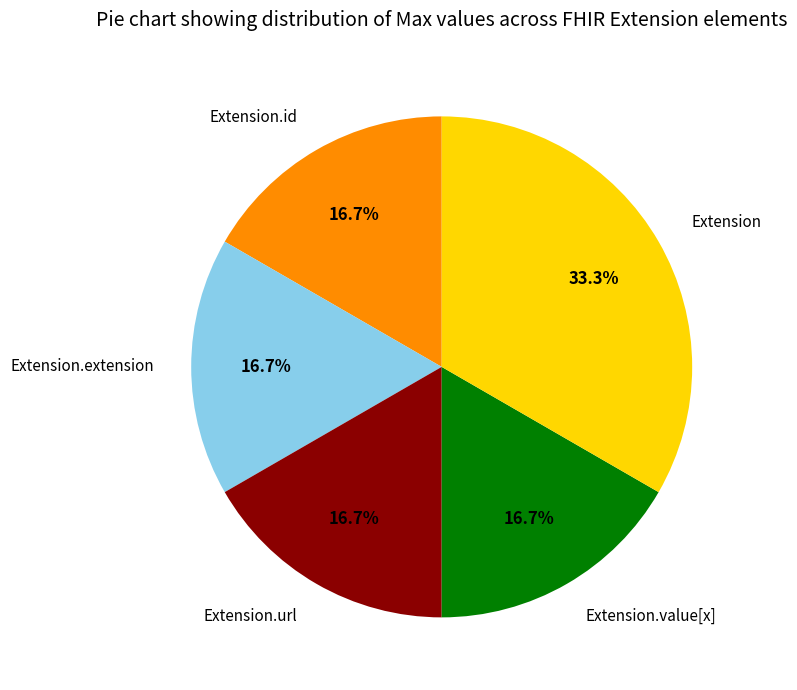

Does any single category account for the majority?

No